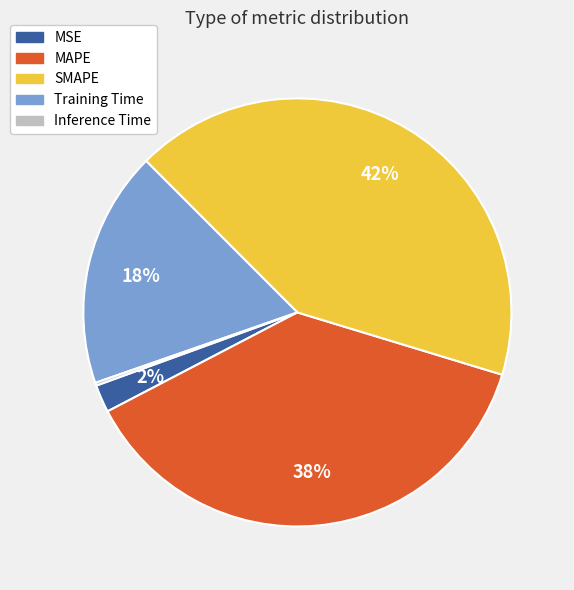

Is Training Time the majority of the pie?

No